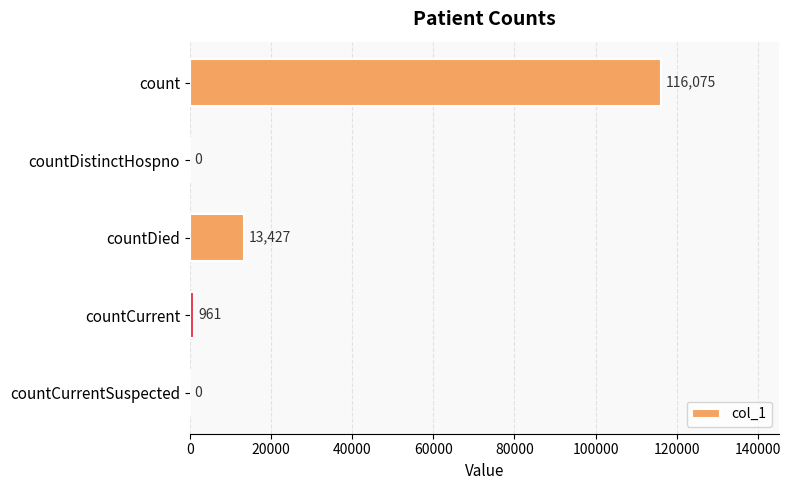

How many categories are shown in the chart?

5